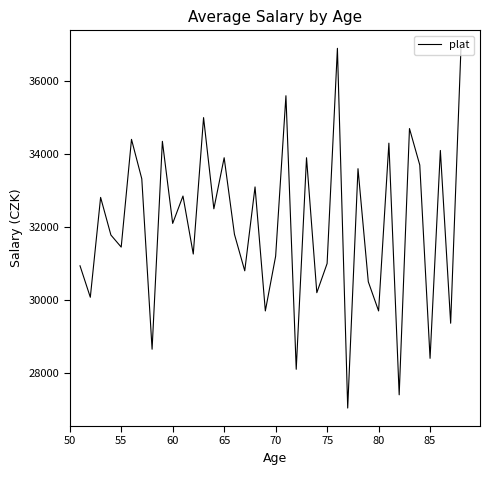

What is the difference between the second highest and second lowest values?

9500.0